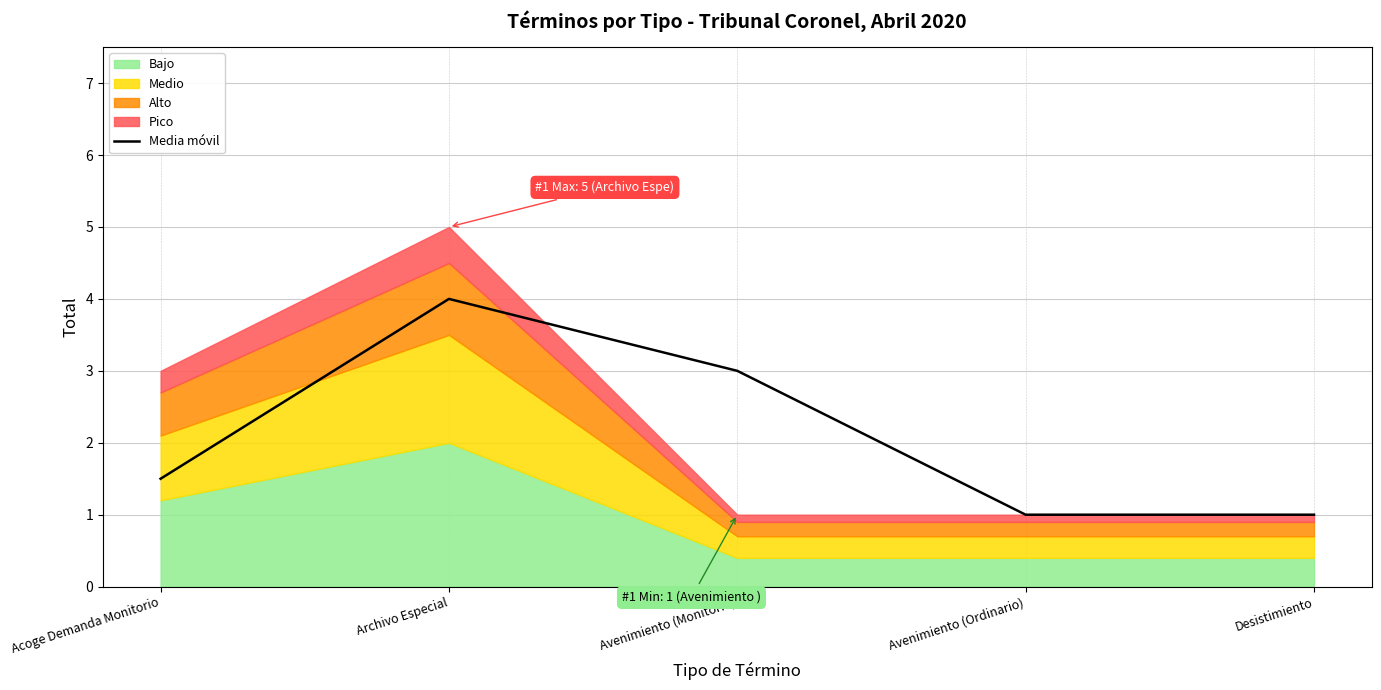

Which category has the highest value across all series?

Archivo Especial